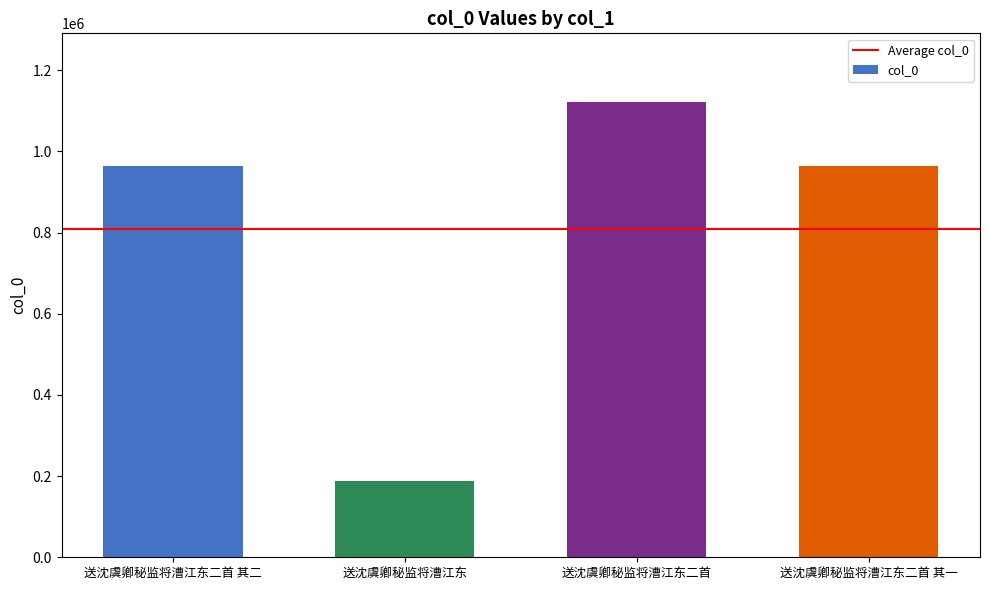

Approximately how many times larger is the value at 送沈虞卿秘监将漕江东二首 其二 compared to 送沈虞卿秘监将漕江东二首 其一?

1.0